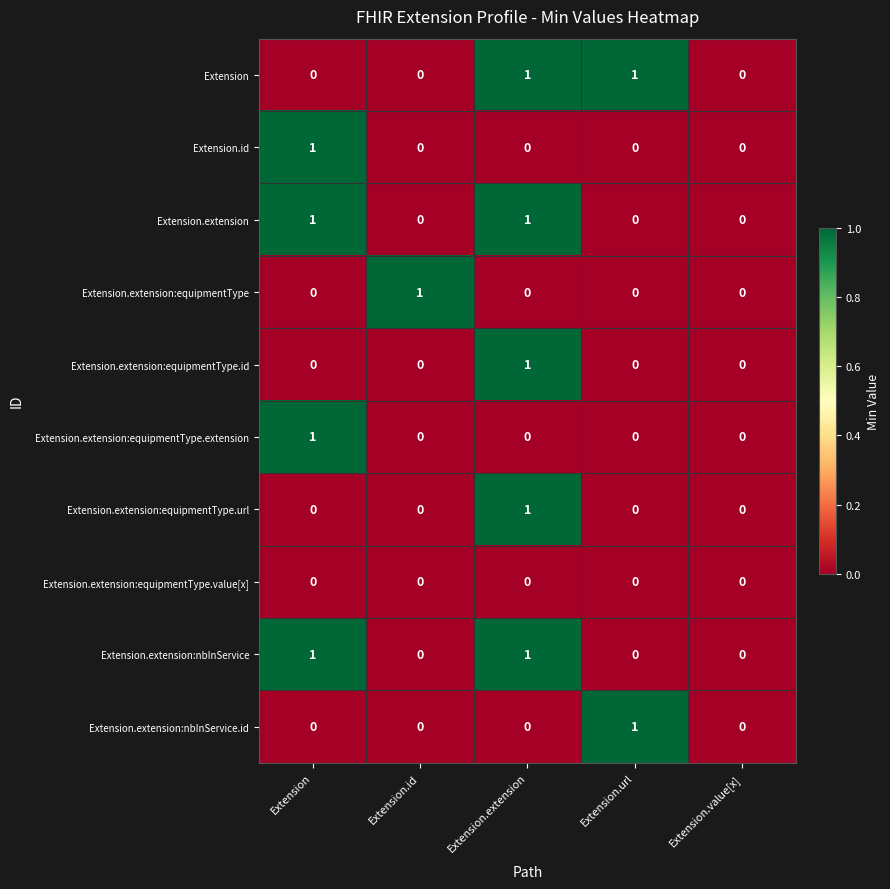

At which label does Extension.extension:nbInService.id reach its peak?

Extension.url